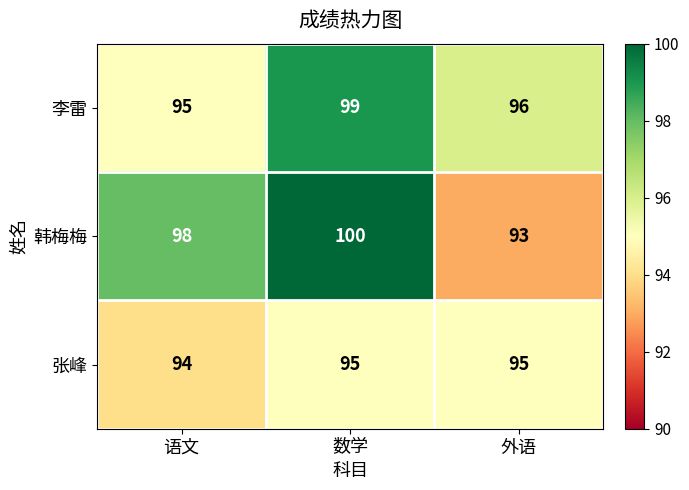

The value of 韩梅梅 at 数学 is 157. True or false?

False